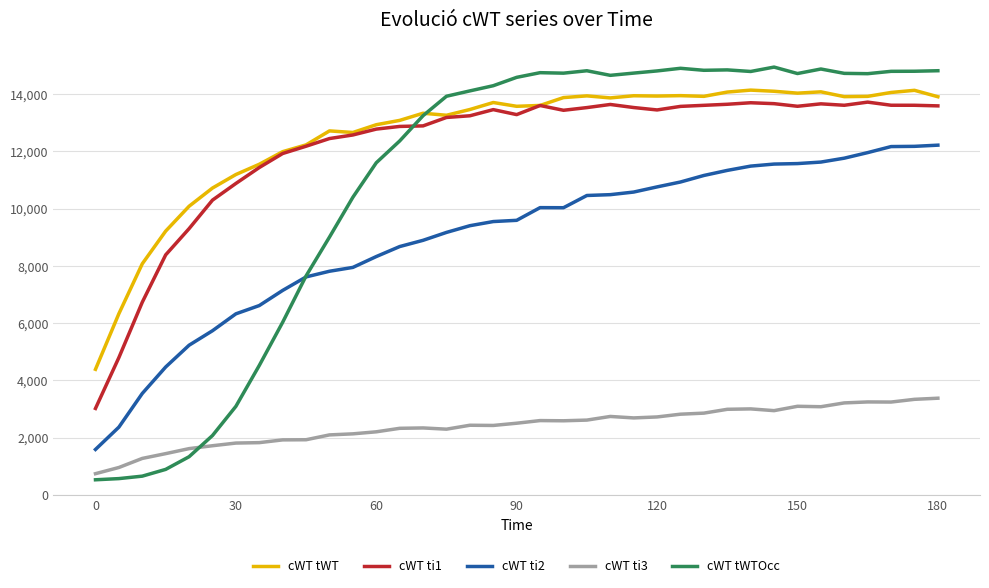

What is the minimum value shown in the chart?

529